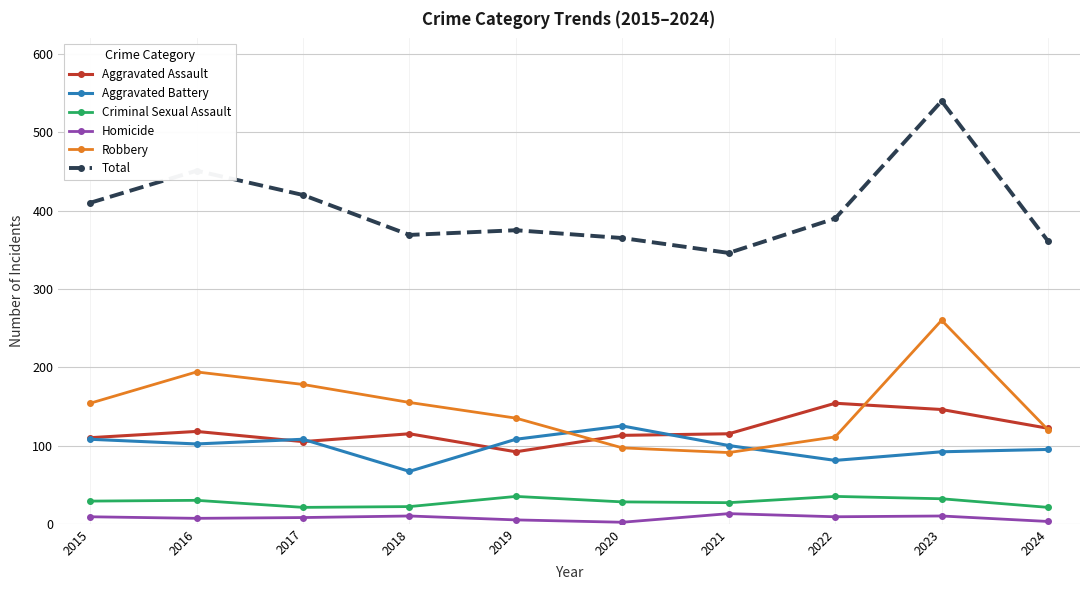

In Robbery, how many points are lower than both neighbors (excluding endpoints)?

1